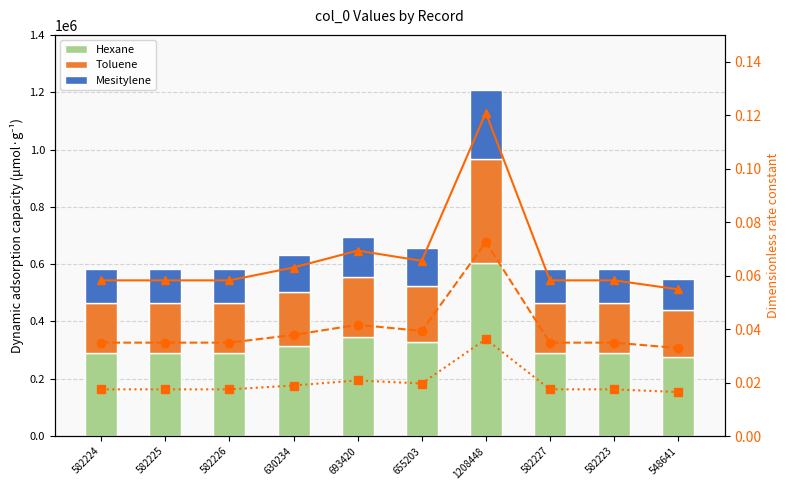

Where is Mesitylene nearest to the value 0?

548641